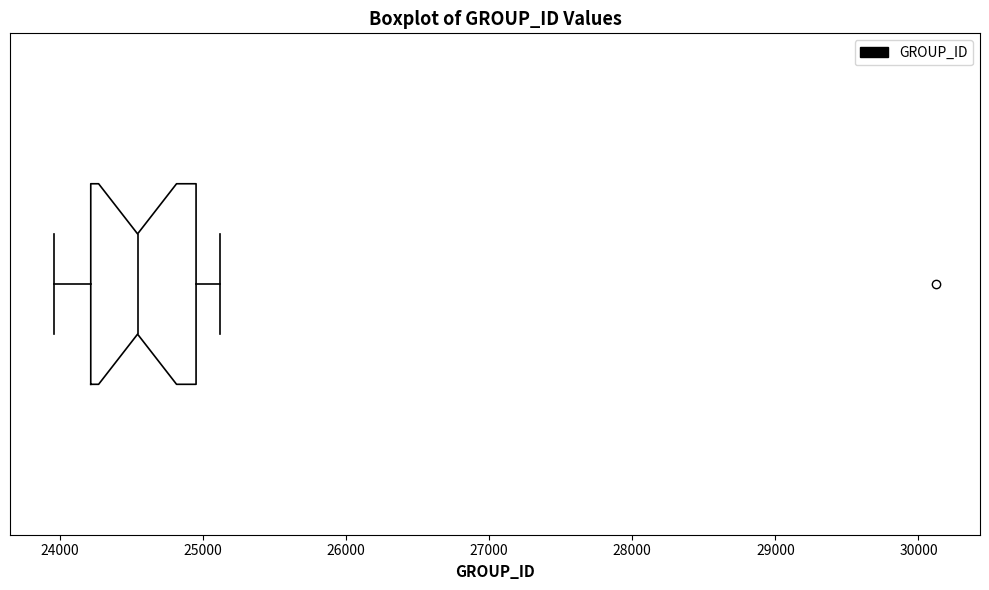

Where is the left edge of the box on the x-axis? The values are not printed on the chart, so give them approximately, as read against the axis.

24200